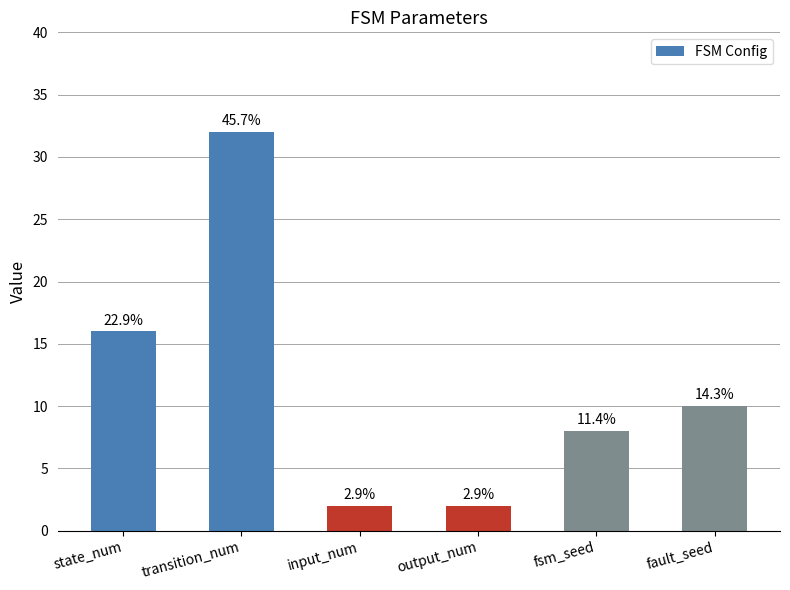

Does the chart contain any negative values?

No